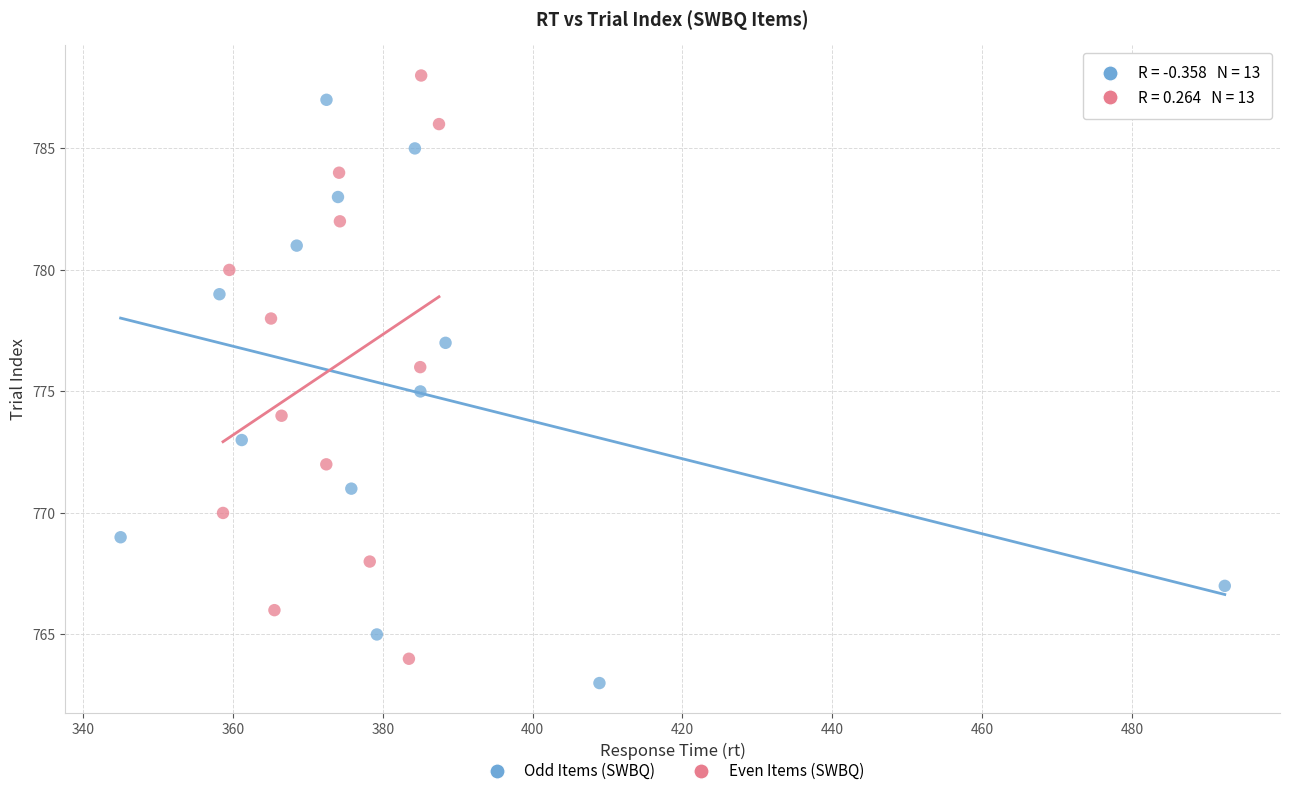

What are all the series names shown in the legend?

Odd Items (SWBQ), Even Items (SWBQ)